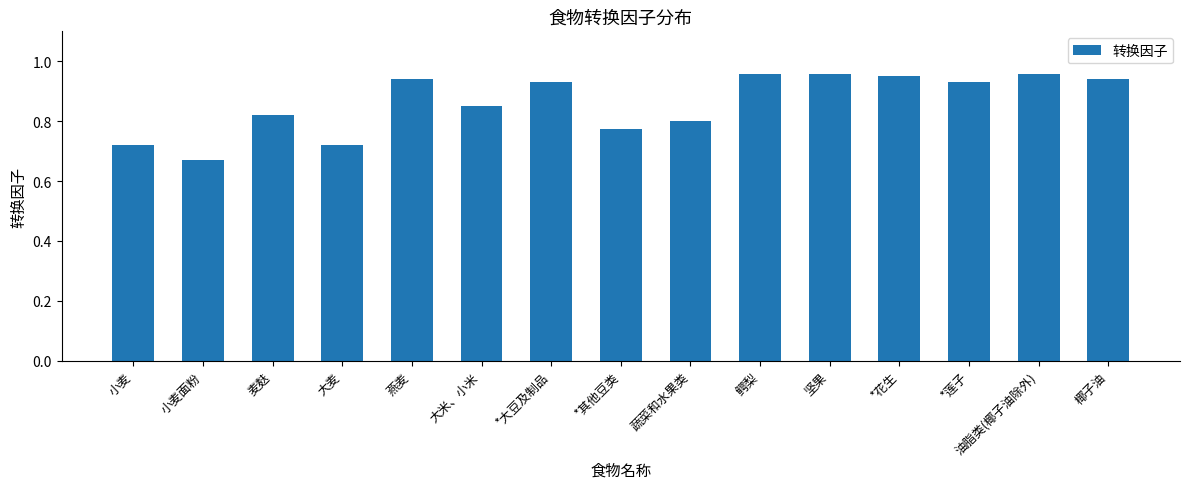

Is it true that the value at 蔬菜和水果类 is 0.8?

True